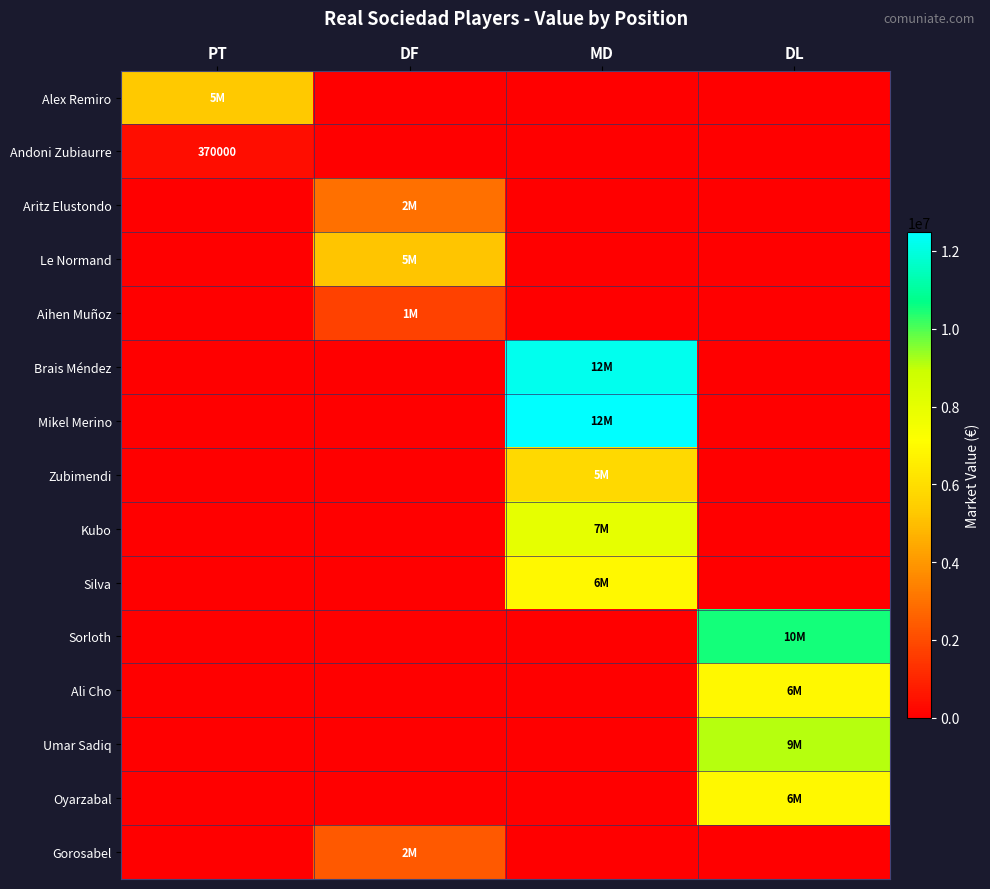

What is the total value across all series at DF?

12270000